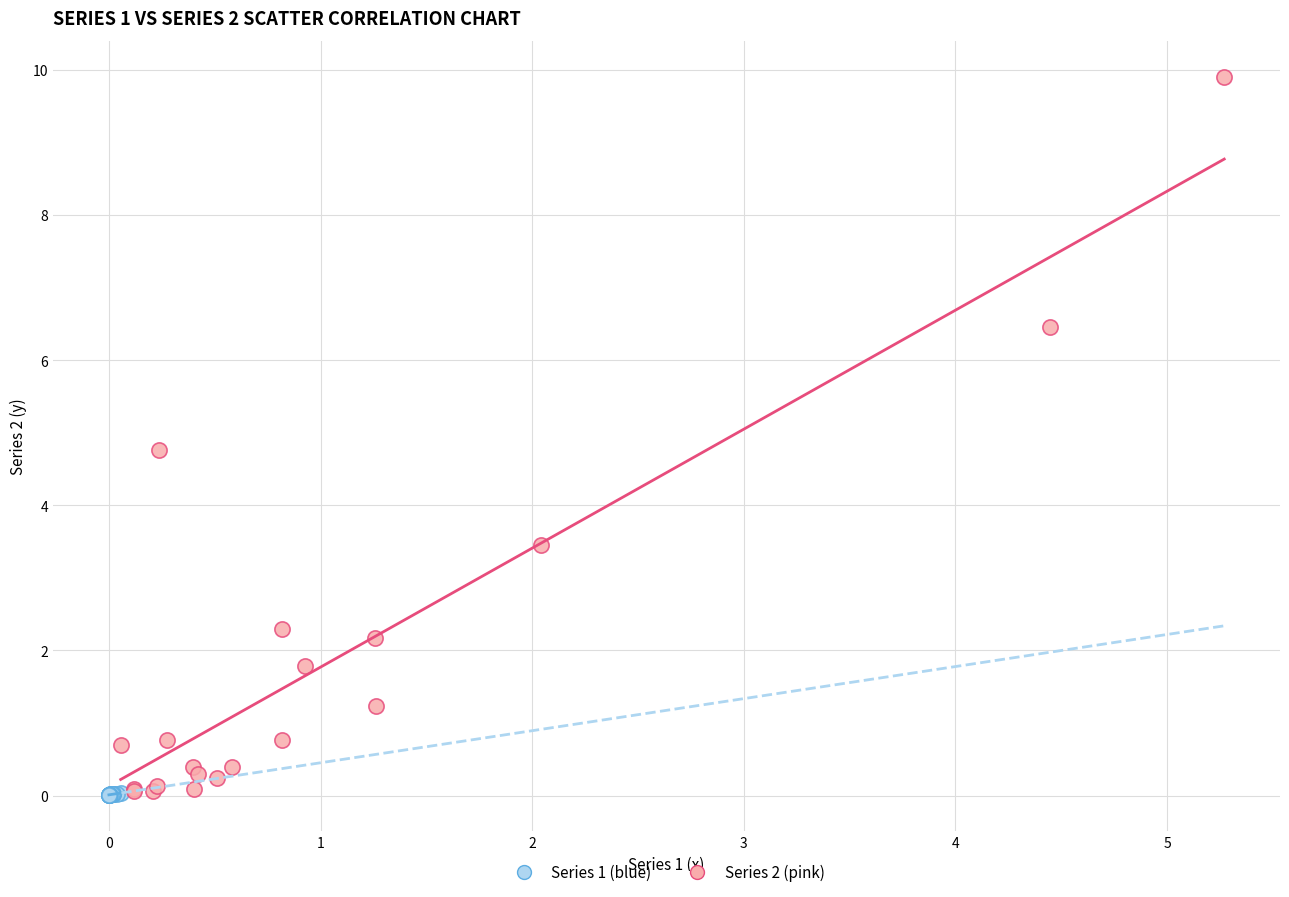

What are all the series names shown in the legend?

Series 1 (blue), Series 2 (pink)